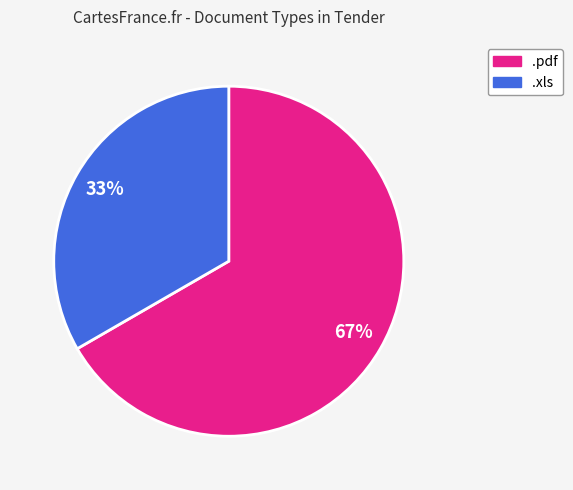

To the nearest percent, what is the combined percentage of .xls and .pdf?

100%